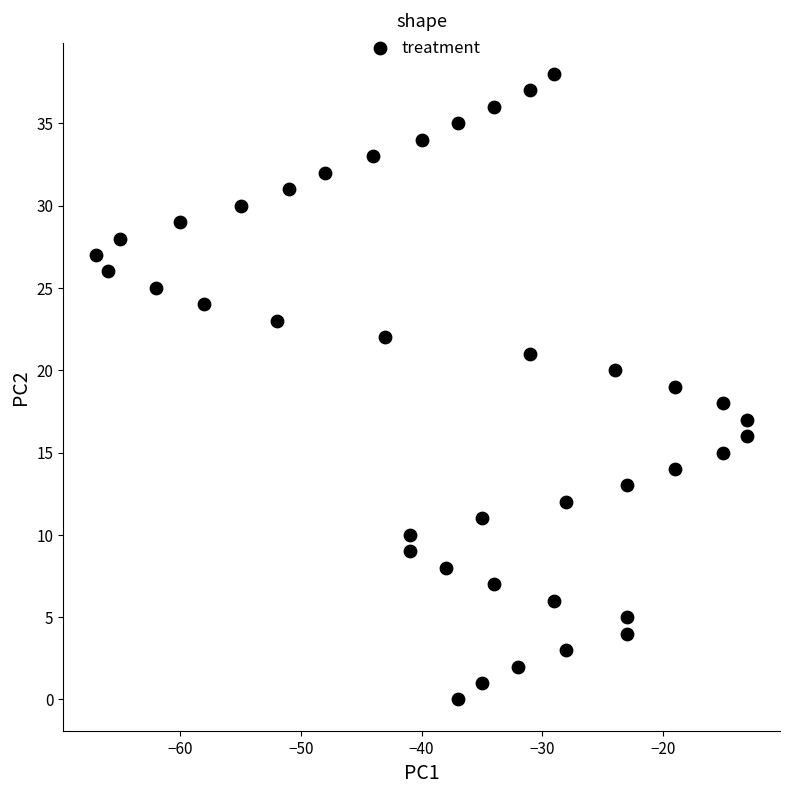

What is the range of X values (max minus min)?

54